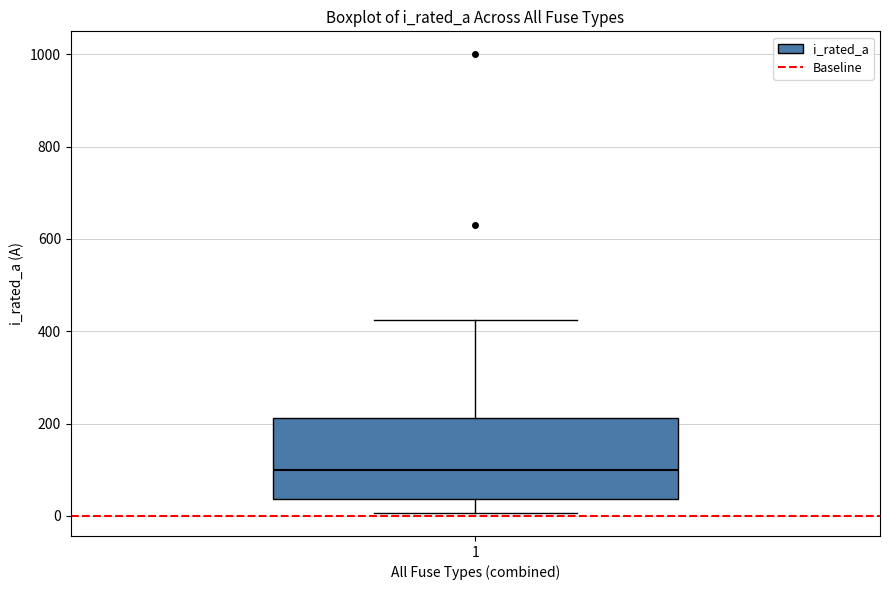

Where does the lower whisker of the box at x = 1 end on the y-axis? The values are not printed on the chart, so give them approximately, as read against the axis.

0